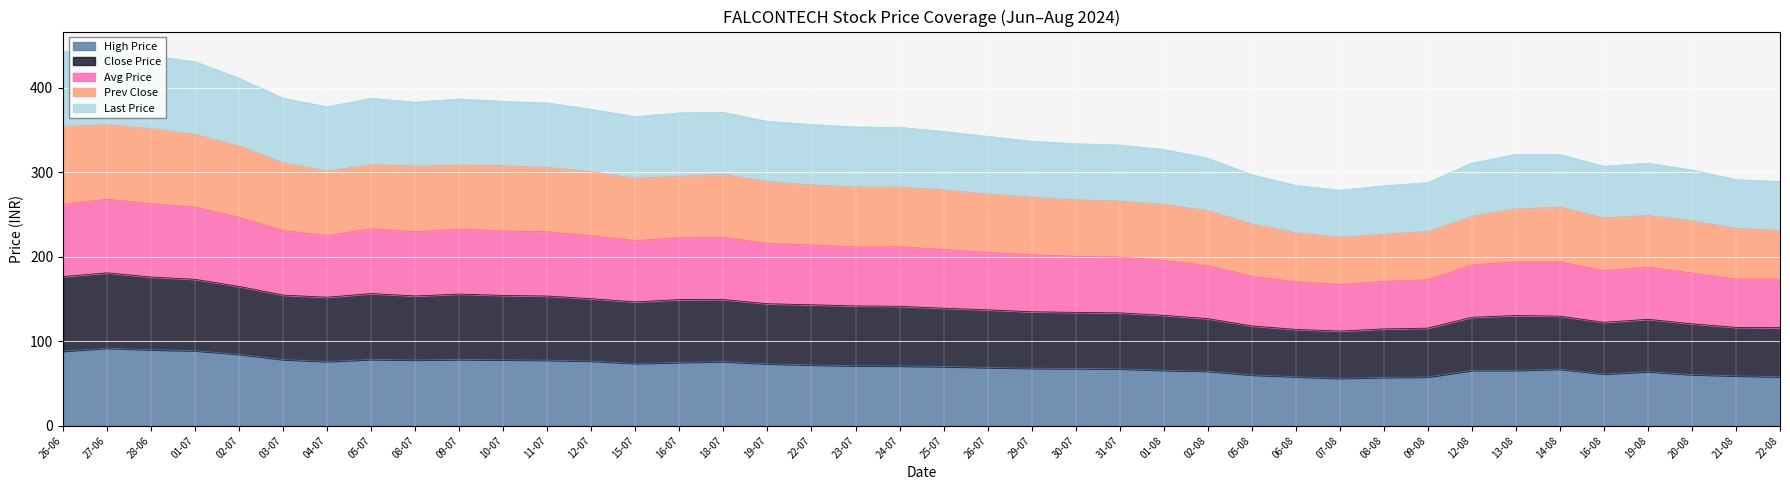

The value of High Price at 09-08 is 12.9. True or false?

False